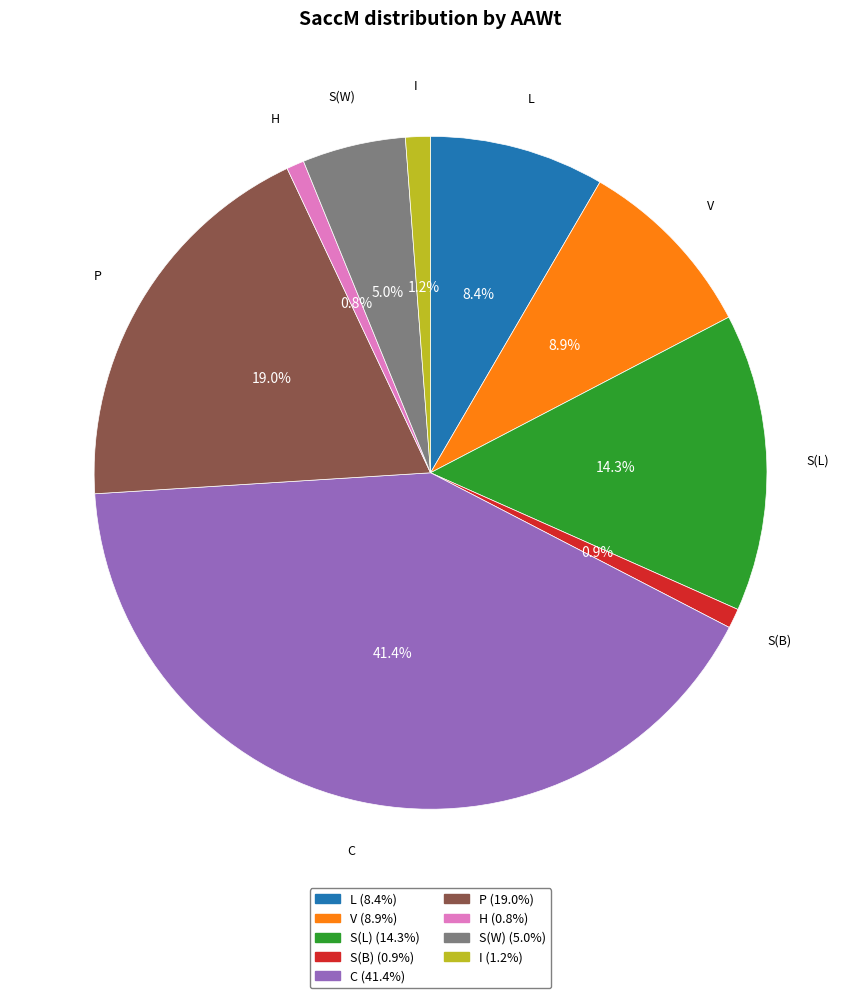

Is the sum of I and S(L) greater than half?

No